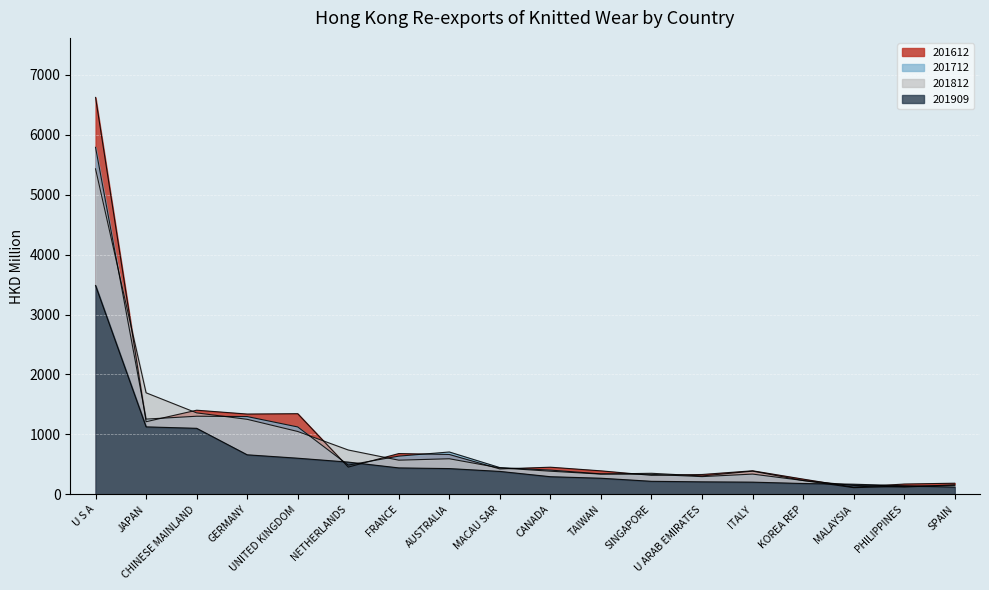

Is it true that 201812 equals 298.1 at FRANCE?

False